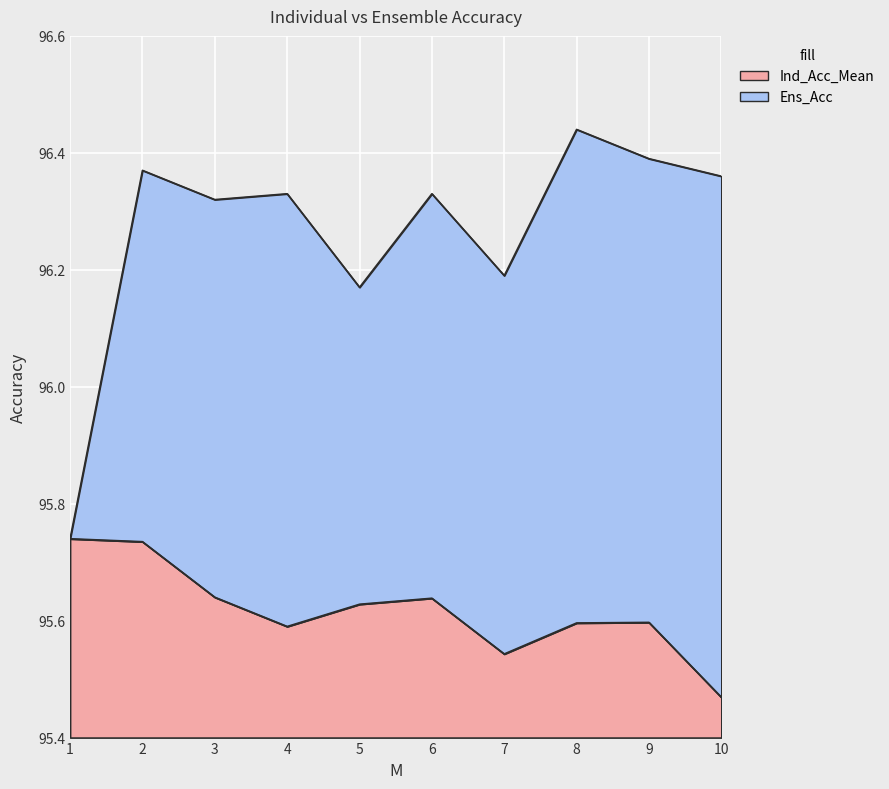

Rank the series by their maximum value, from lowest to highest.

Ind_Acc_Mean, Ens_Acc